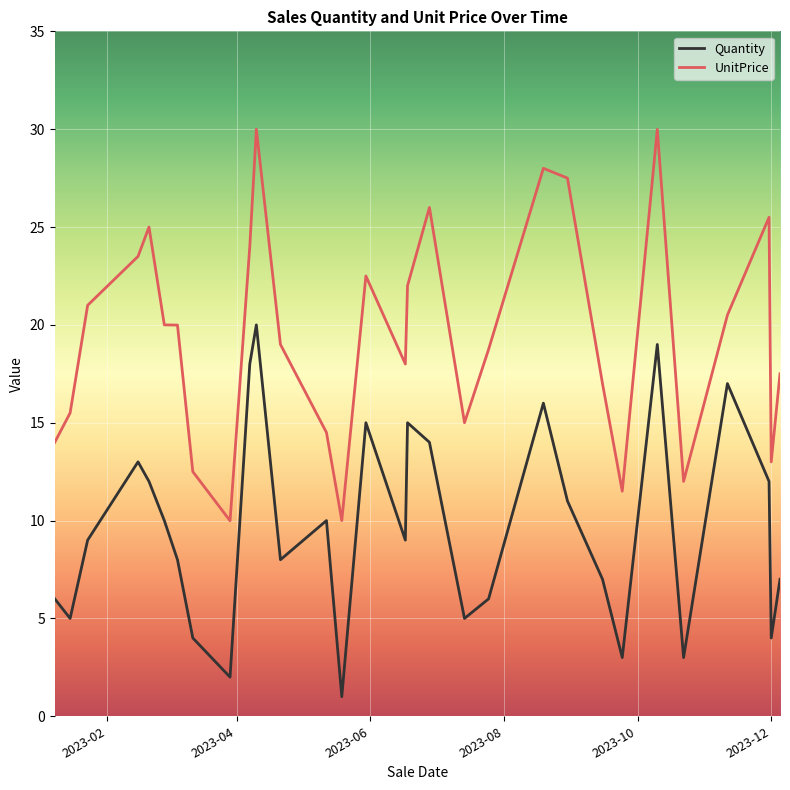

In UnitPrice, how many points are higher than both neighbors (excluding endpoints)?

7